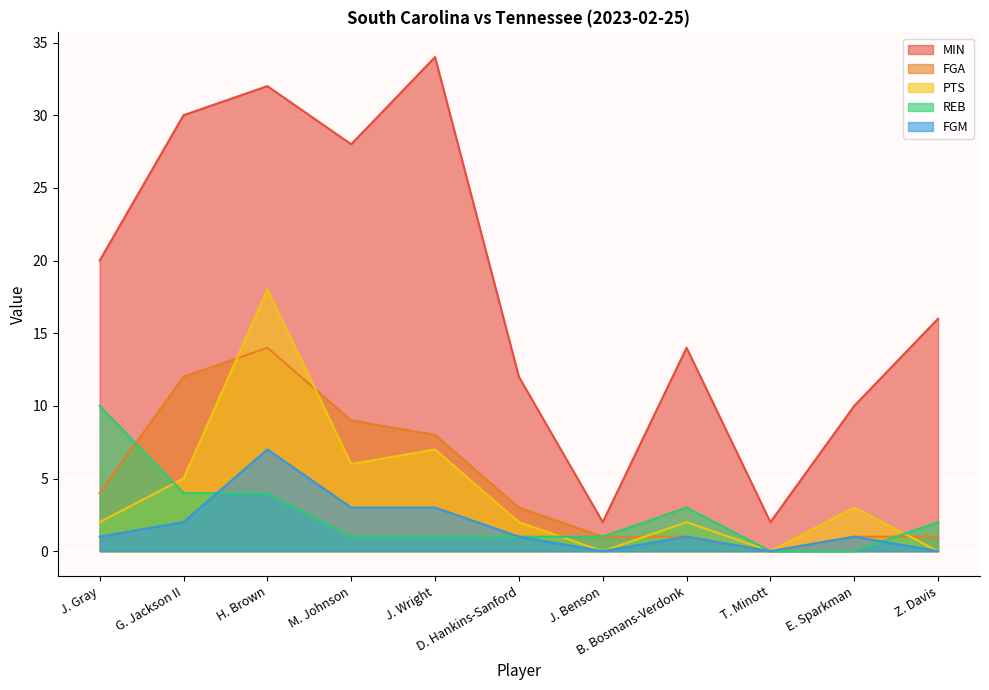

How many data points in REB are less than 1?

2